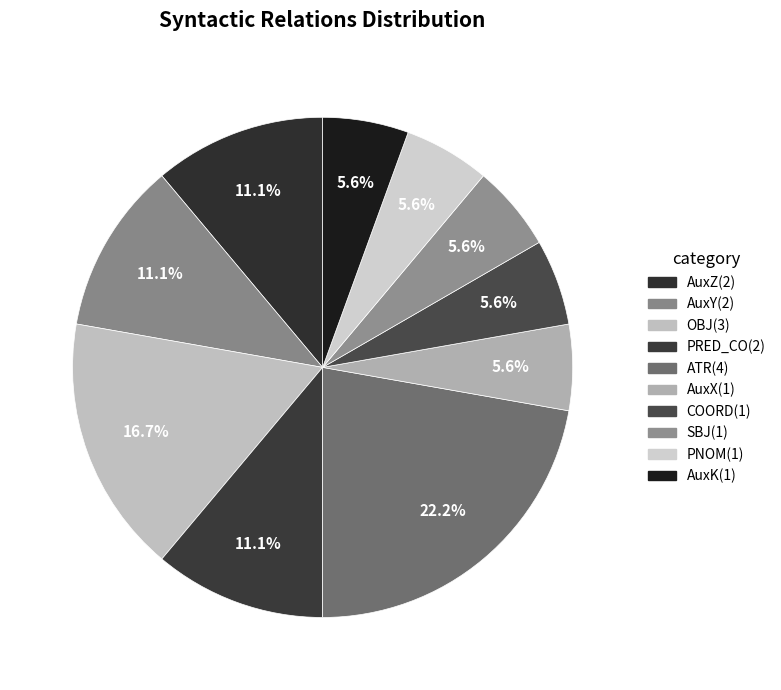

How many slices are in this pie chart?

10